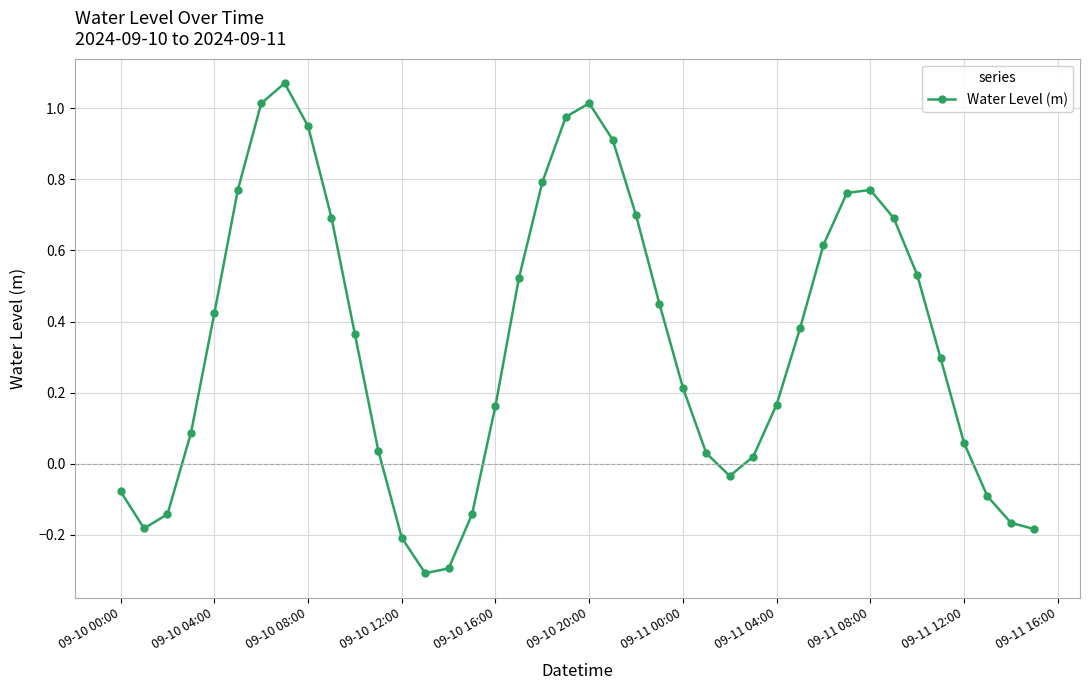

True or false: the data has more than 0 interior local peaks.

True